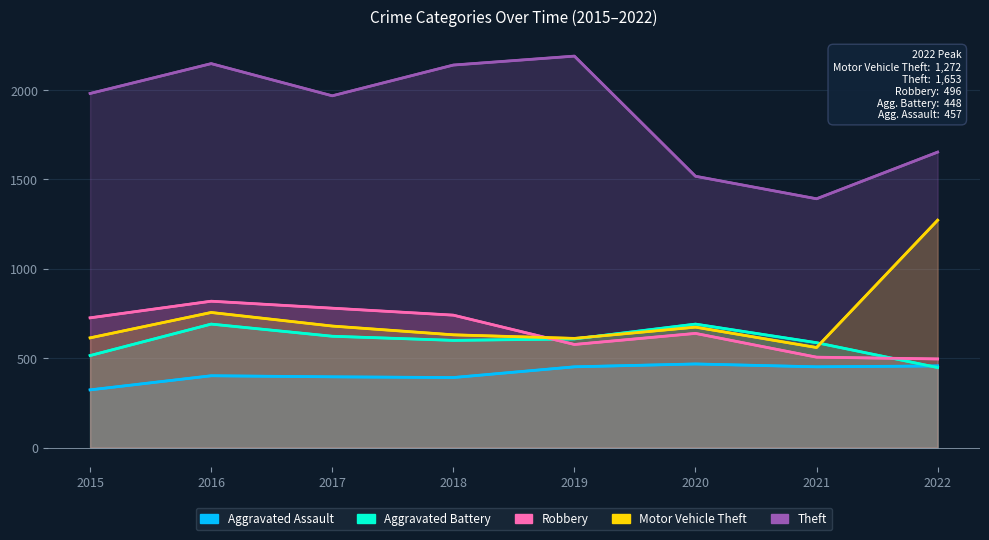

What is the difference between the maximum and minimum values in the Motor Vehicle Theft series?

712